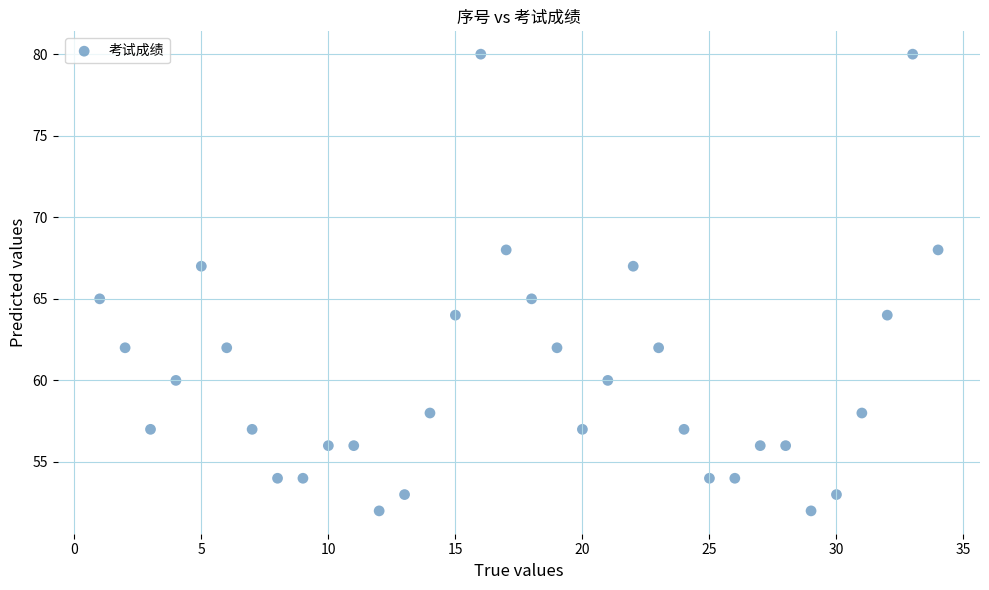

What is the range of Y values (max minus min)?

28